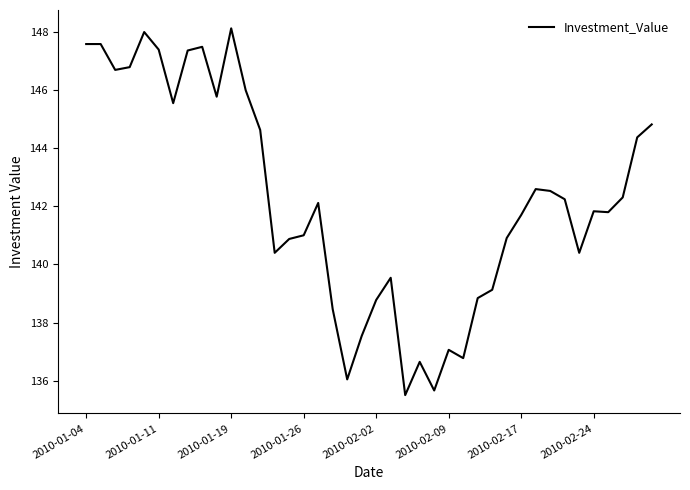

What is the difference between the maximum and minimum values?

12.6